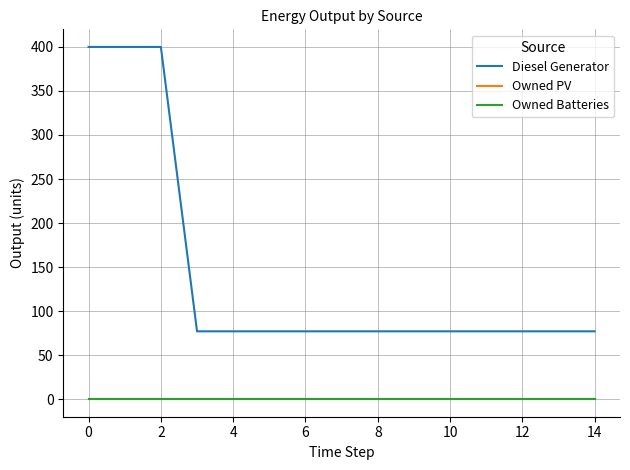

True or false: Diesel Generator and Owned PV intersect in this chart.

False